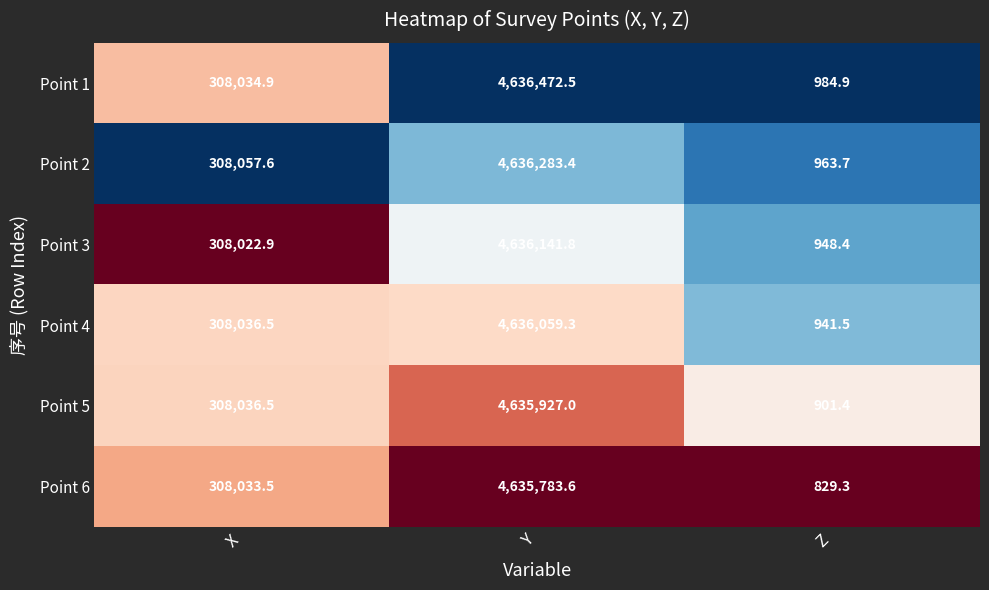

Count the number of categories in the chart.

3